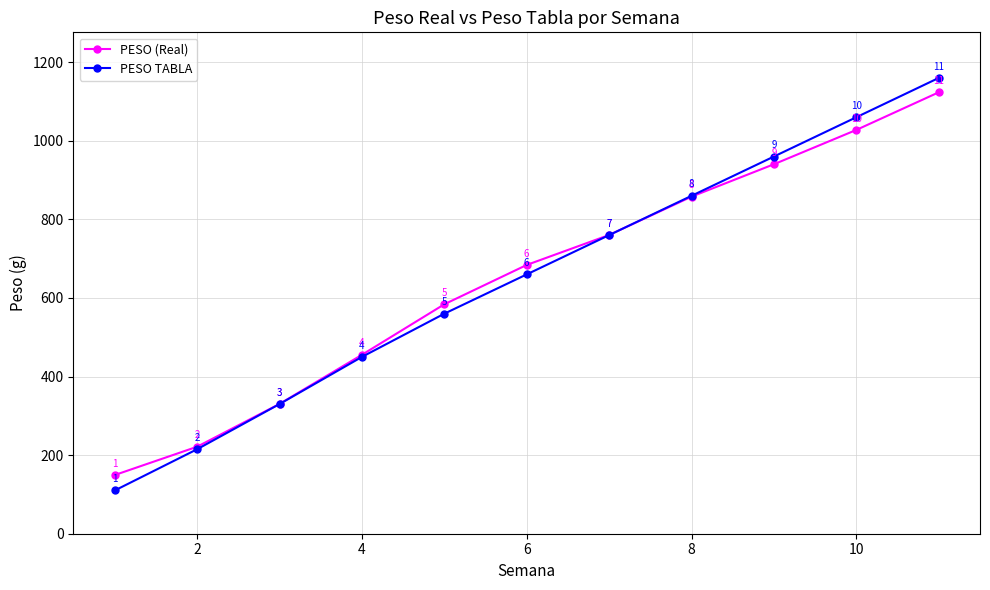

How many times do PESO TABLA and PESO (Real) cross each other?

1